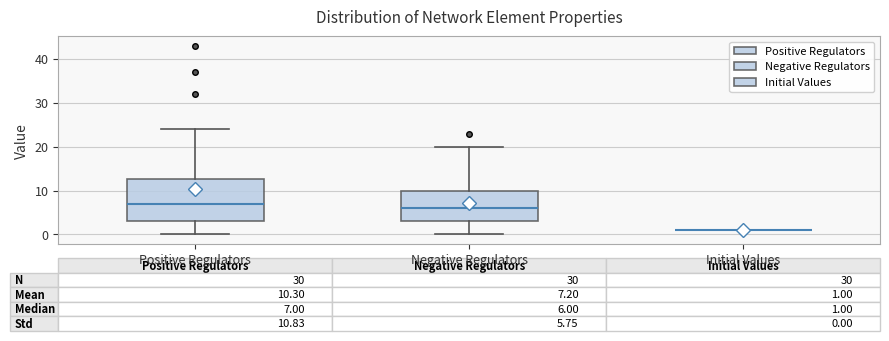

Comparing the boxes themselves (not the whiskers), which one is the tallest?

Positive Regulators